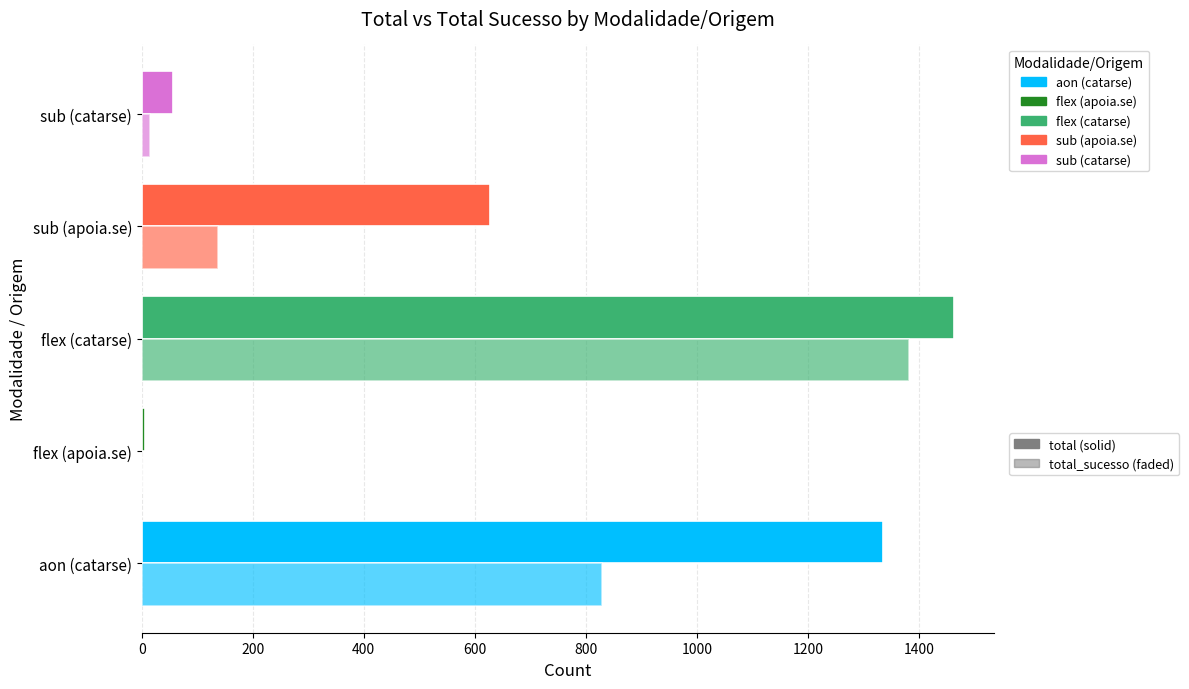

How many categories are shown in the chart?

5